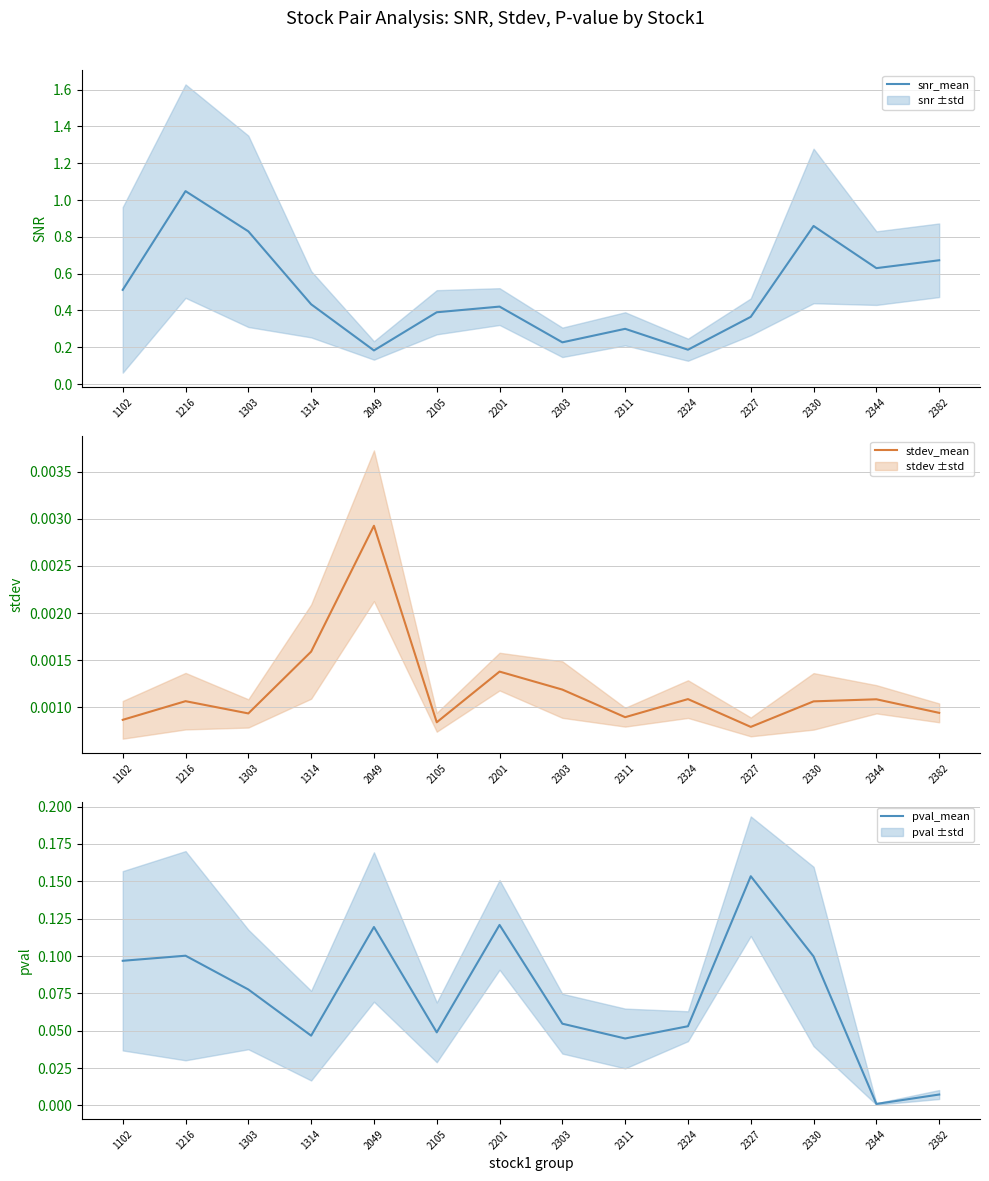

Between 2330 and 2049, which is larger?

2330